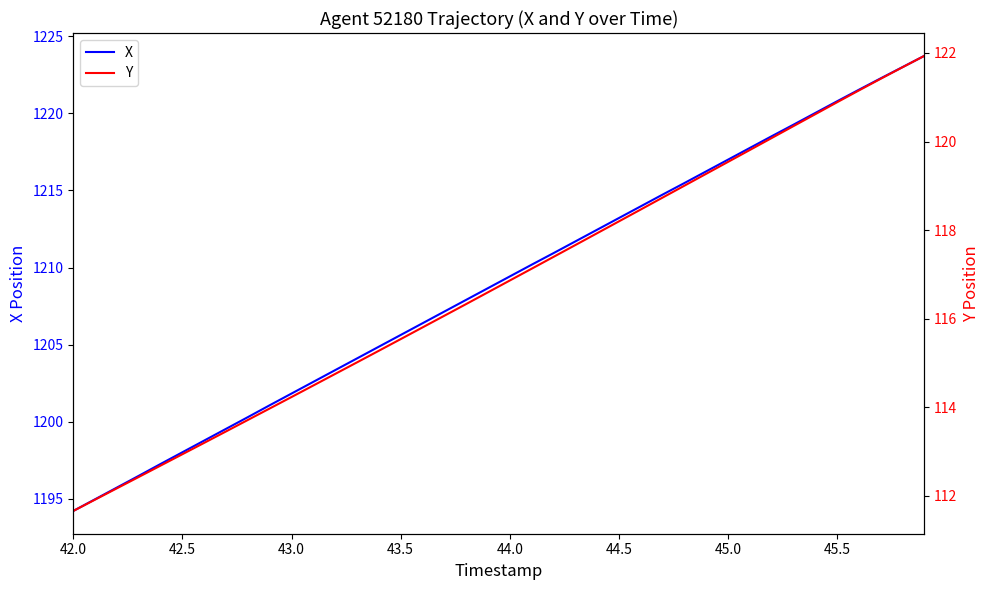

What is the difference between the maximum and minimum values in the X series?

29.5